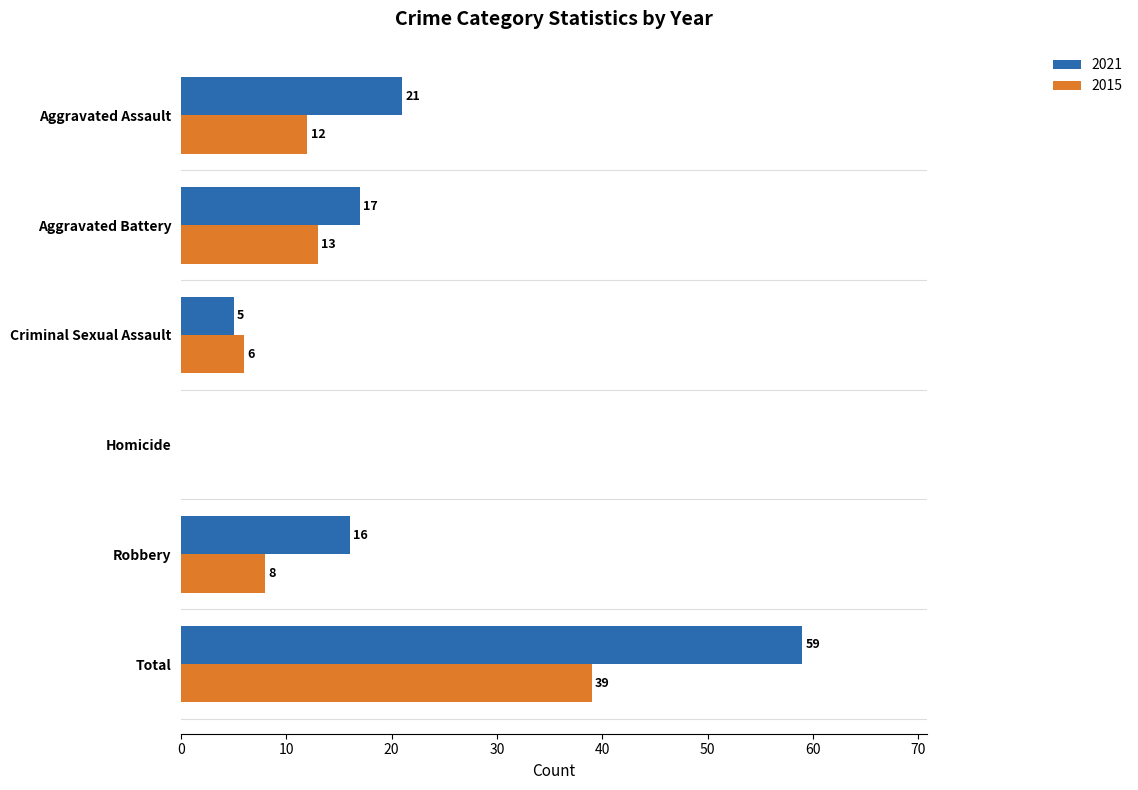

What is the spread (max minus min) of values at Aggravated Assault?

9